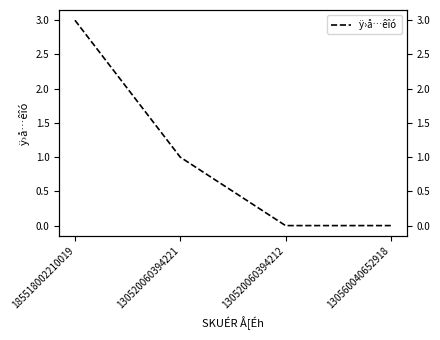

How many lines are shown in the chart?

1